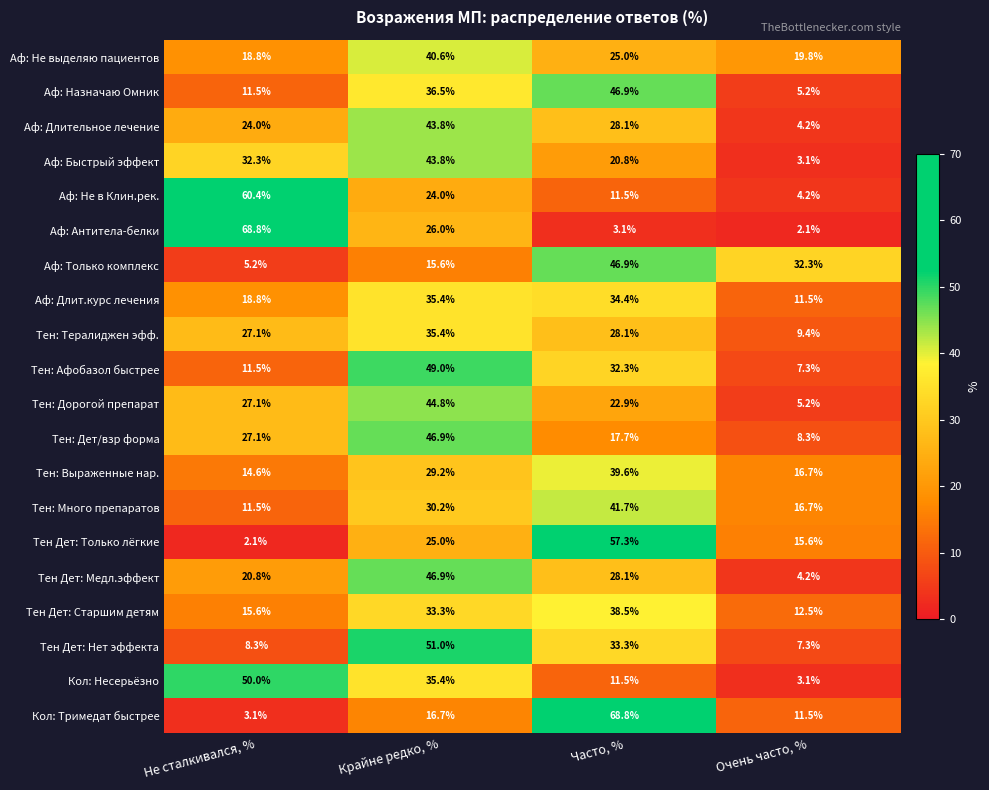

What is the average value of the Тен: Много препаратов series?

25.0